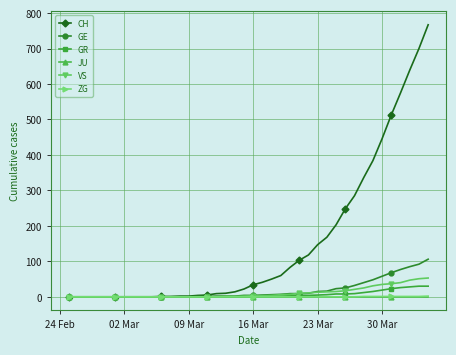

What is the sum of all CH values?

5970